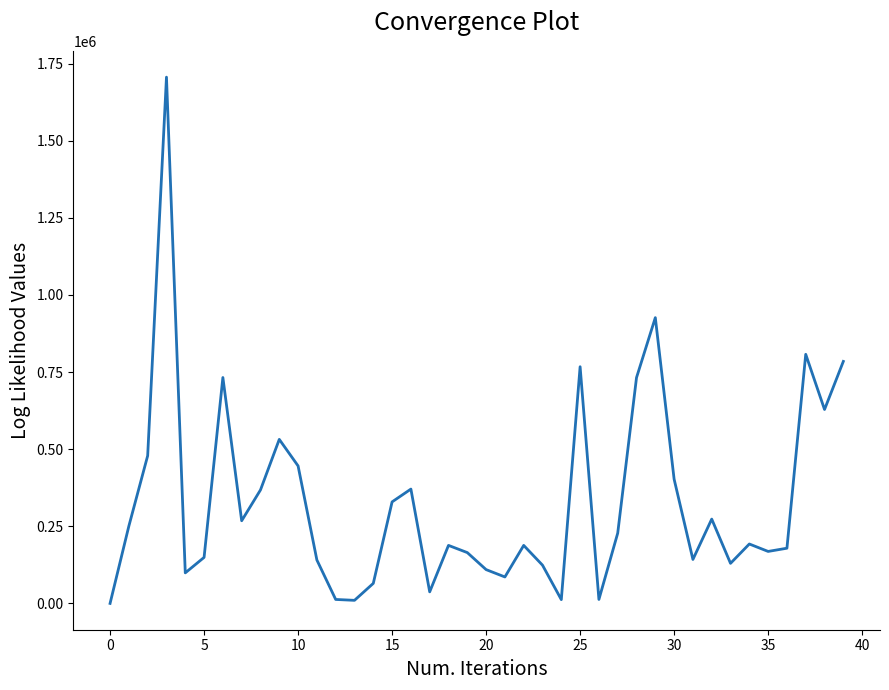

What is the difference between the maximum and minimum values?

1705770